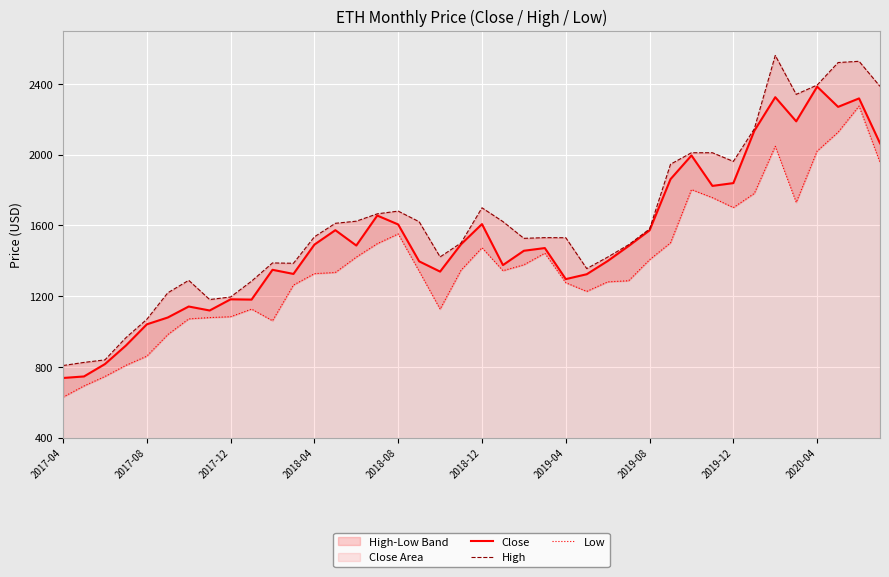

What is the minimum value for Close?

736.5